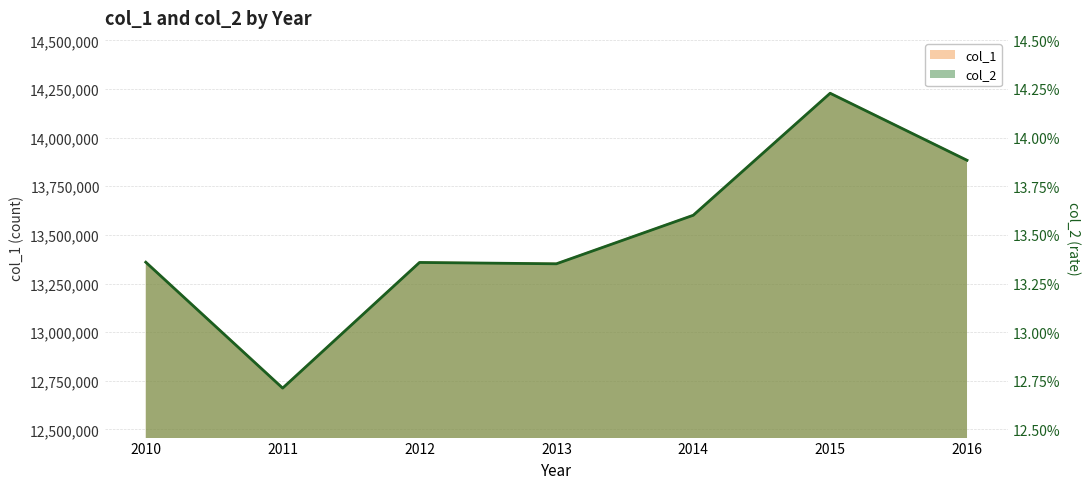

The value of col_1 at 2016 is 24862324.0. True or false?

False